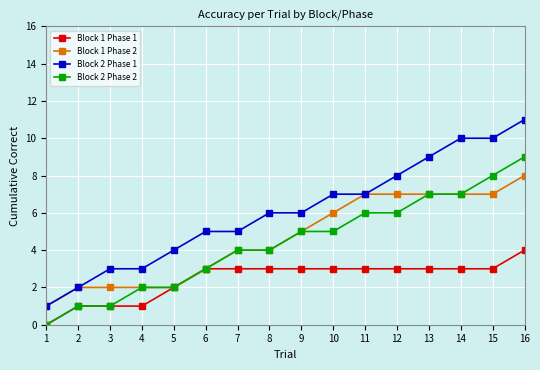

What is the lowest value of the Block 1 Phase 2 series?

1